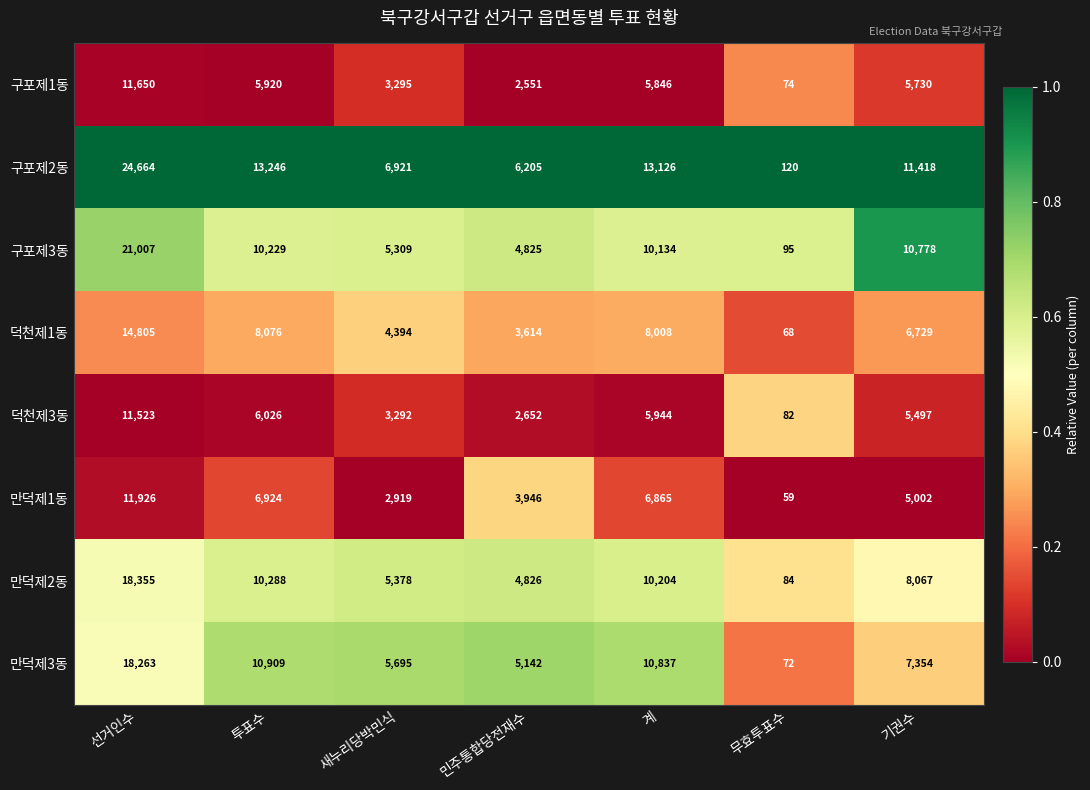

Is it true that 구포제3동 equals 10229 at 투표수?

True